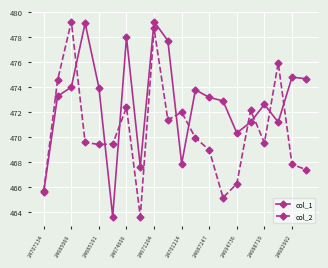

What is the value of the col_1 point at the 15th from the left?

470.3